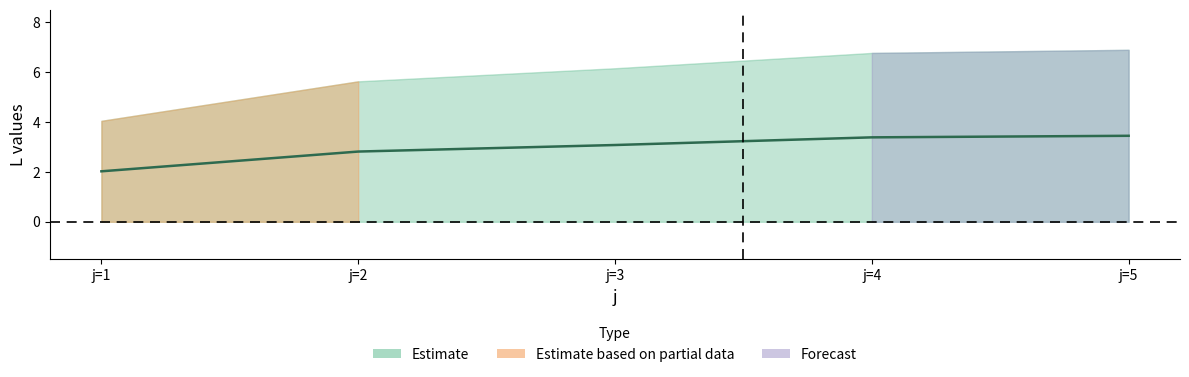

Reading right to left, list all the values displayed in this chart.

L: 6.9	6.8	6.2	5.6	4.0
s: 5.0	4.0	3.0	2.0	1.0
L_upper: 6.9	6.8	6.2	5.6	4.0
L_lower: 0.0	0.0	0.0	0.0	0.0